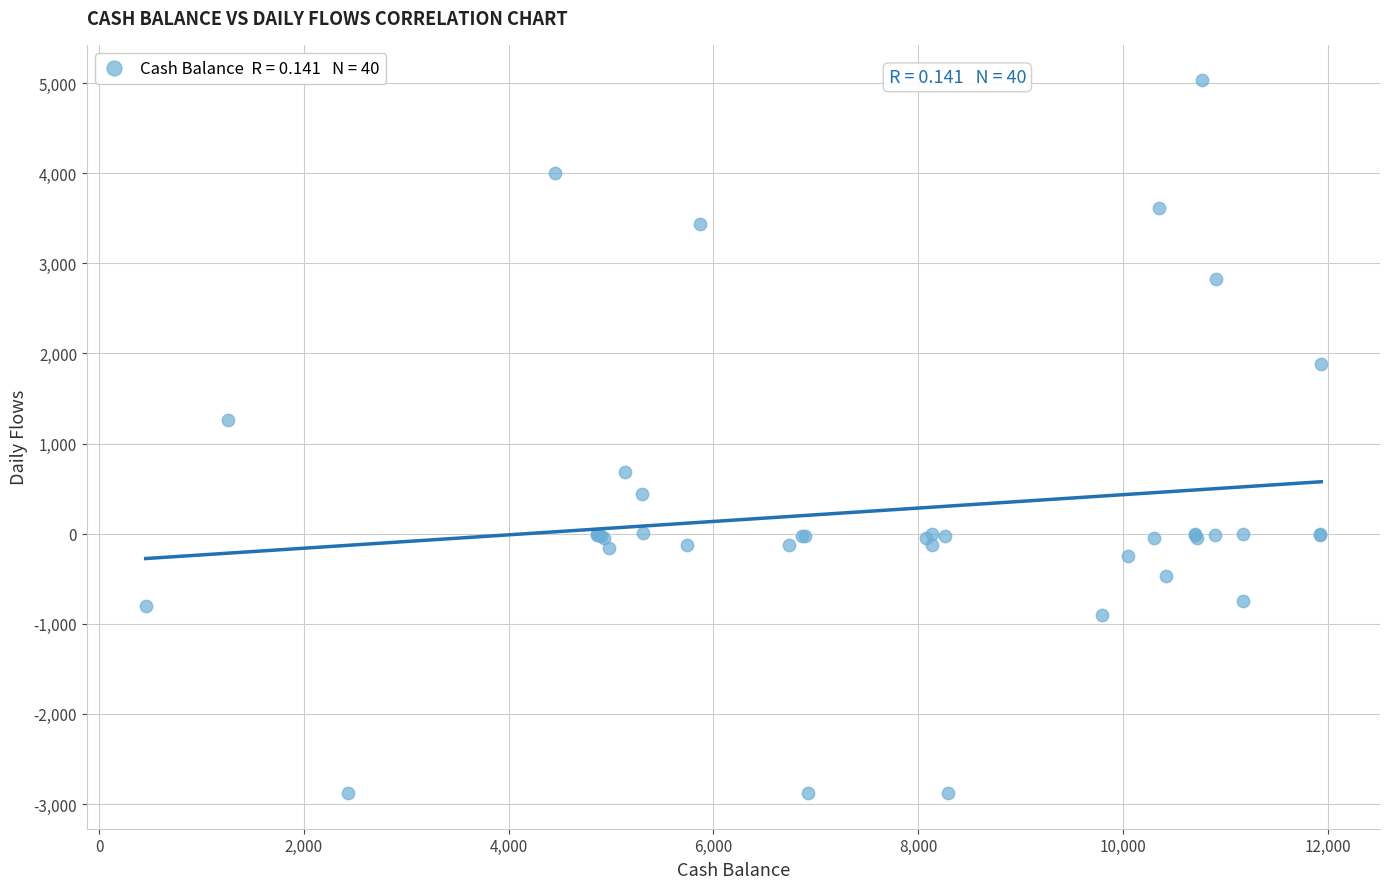

What Y value in the scatter plot is closest to 1074?

1257.2